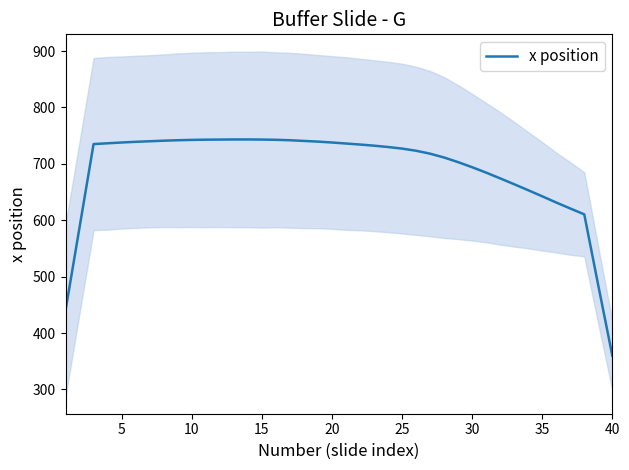

The x position series shows 737.8 at 20. True or false?

True